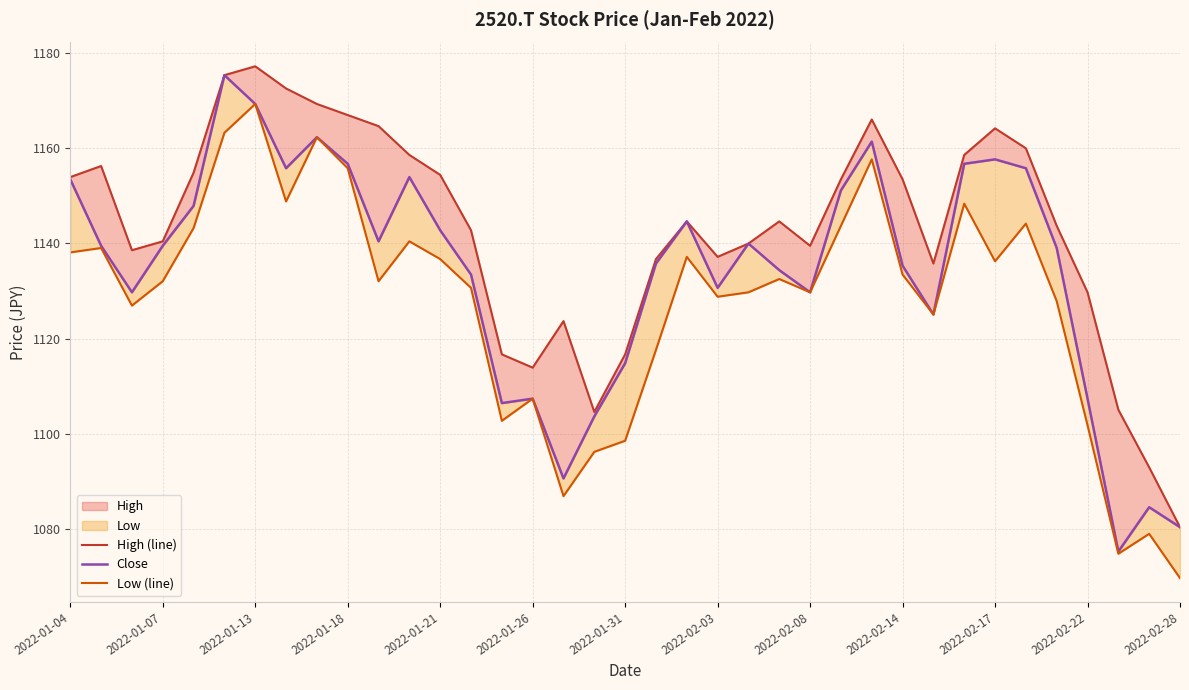

Is it true that High (line) equals 324.9 at 2022-01-07?

False